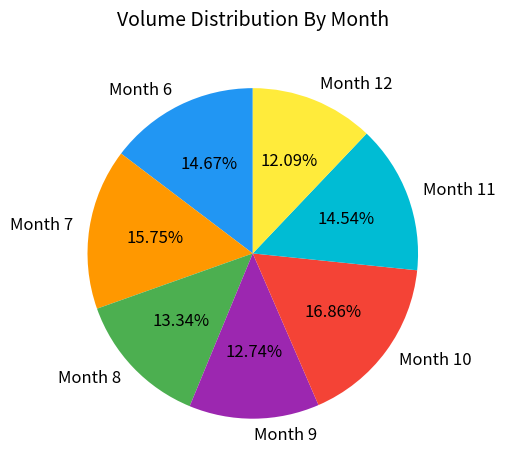

Does any single category account for the majority?

No